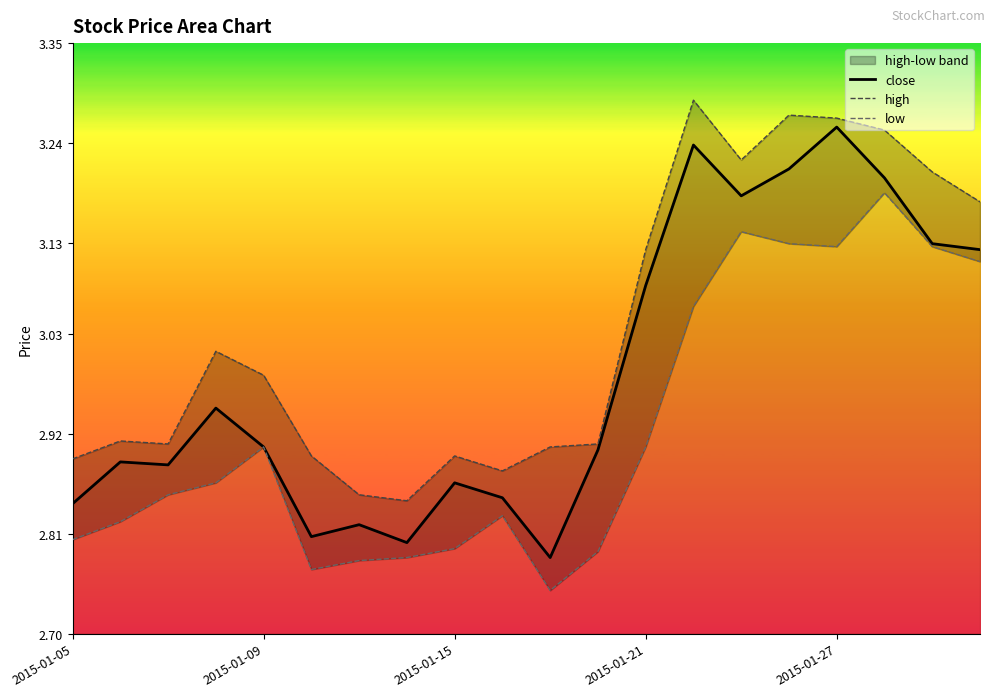

What is the value of the close point at the 9th from the left?

2.9